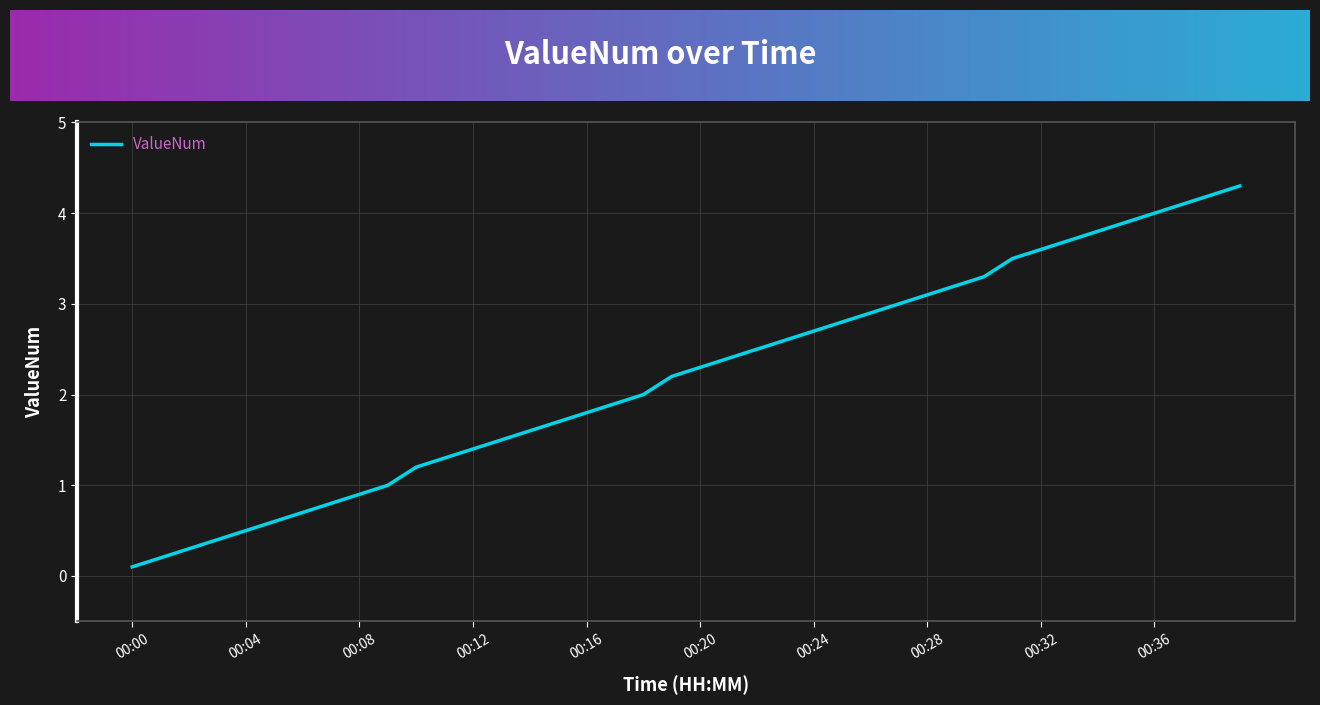

Reading right to left, list all the values displayed in this chart.

4.3	4.2	4.1	4.0	3.9	3.8	3.7	3.6	3.5	3.3	3.2	3.1	3.0	2.9	2.8	2.7	2.6	2.5	2.4	2.3	2.2	2.0	1.9	1.8	1.7	1.6	1.5	1.4	1.3	1.2	1.0	0.9	0.8	0.7	0.6	0.5	0.4	0.3	0.2	0.1